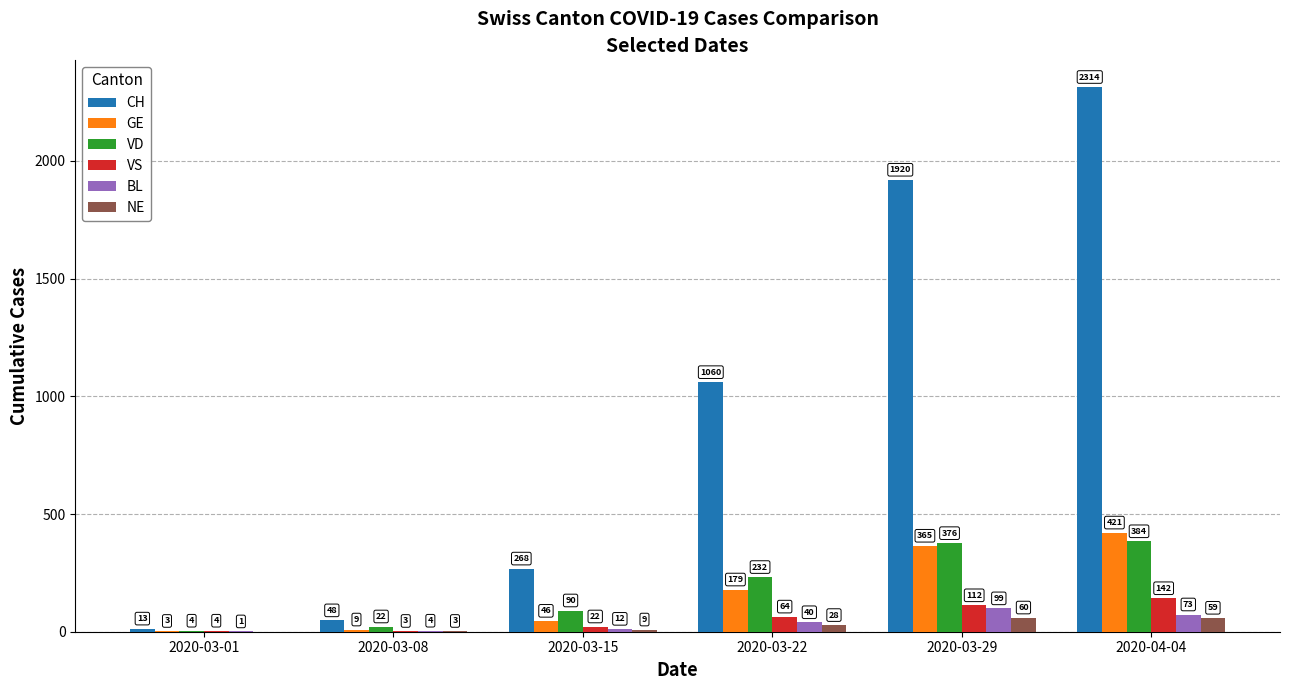

Where is CH nearest to the value 1163?

2020-03-22